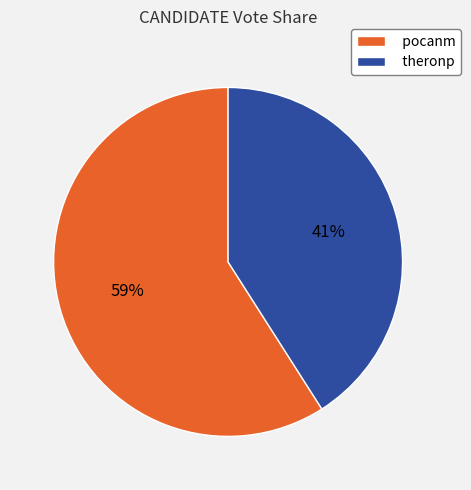

Rank the categories by value from lowest to highest.

theronp, pocanm